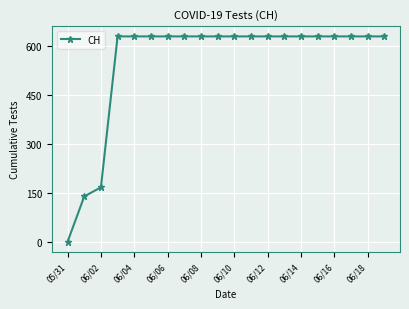

What is the maximum value shown in the chart?

631